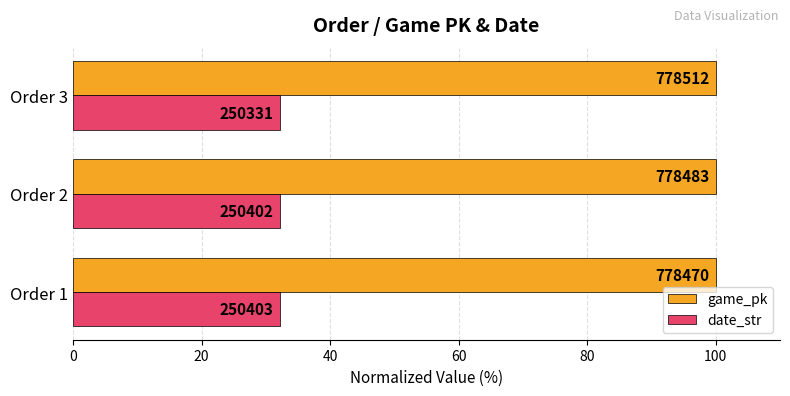

What is the value of the date_str bar at the 3rd from the left?

32.2